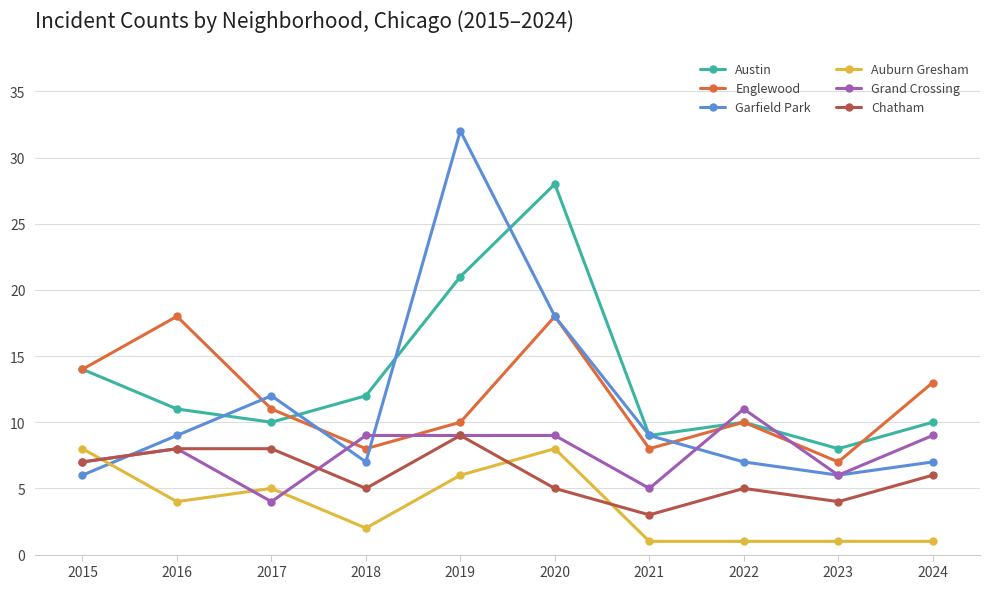

Reading left to right, extract all data points from this chart.

Austin: 14	11	10	12	21	28	9	10	8	10
Englewood: 14	18	11	8	10	18	8	10	7	13
Garfield Park: 6	9	12	7	32	18	9	7	6	7
Auburn Gresham: 8	4	5	2	6	8	1	1	1	1
Grand Crossing: 7	8	4	9	9	9	5	11	6	9
Chatham: 7	8	8	5	9	5	3	5	4	6